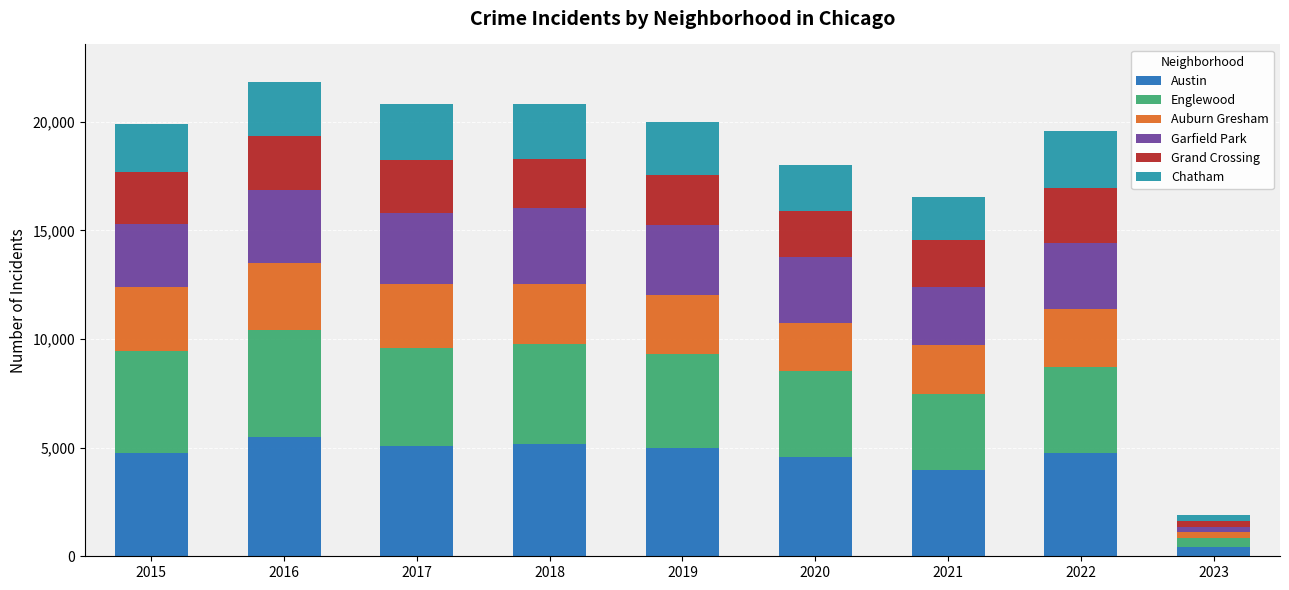

What is the maximum value for Austin?

5481